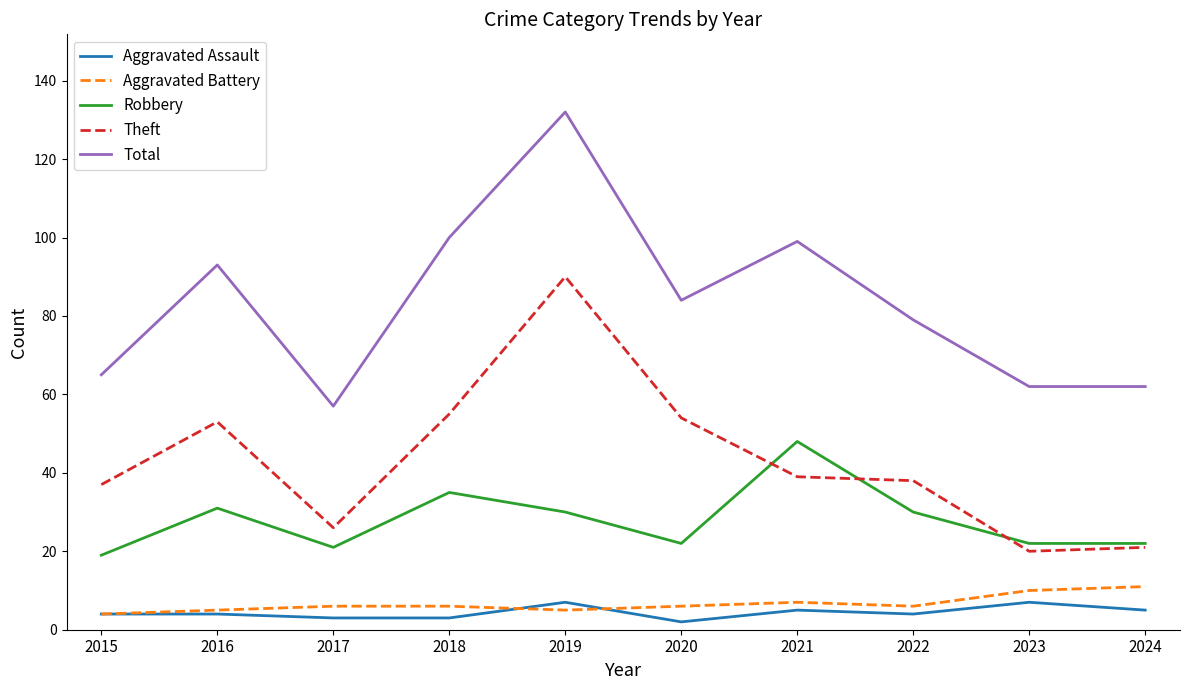

Does the chart display data point markers on the line(s)?

No